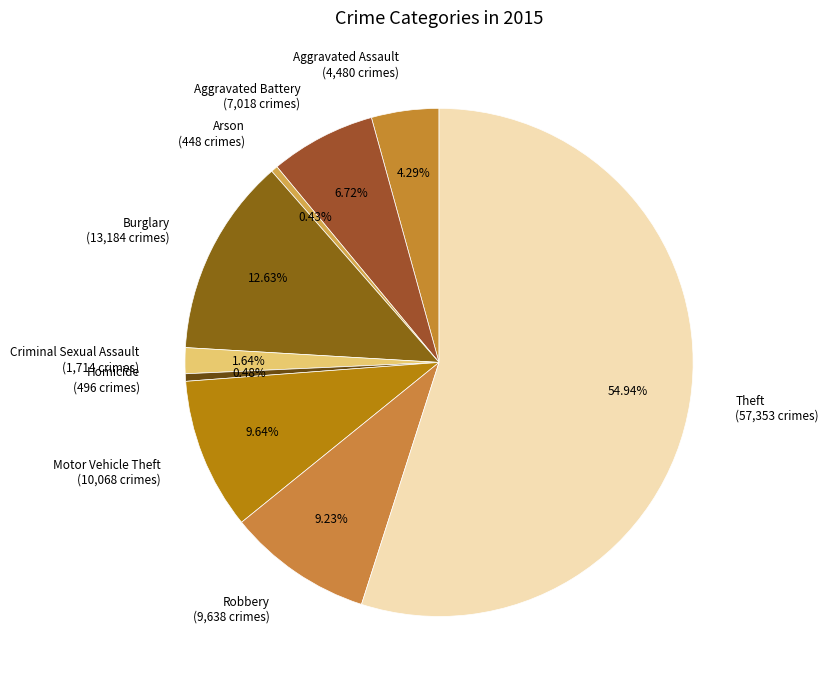

What is the ratio of the value at Theft to the value at Criminal Sexual Assault?

33.5